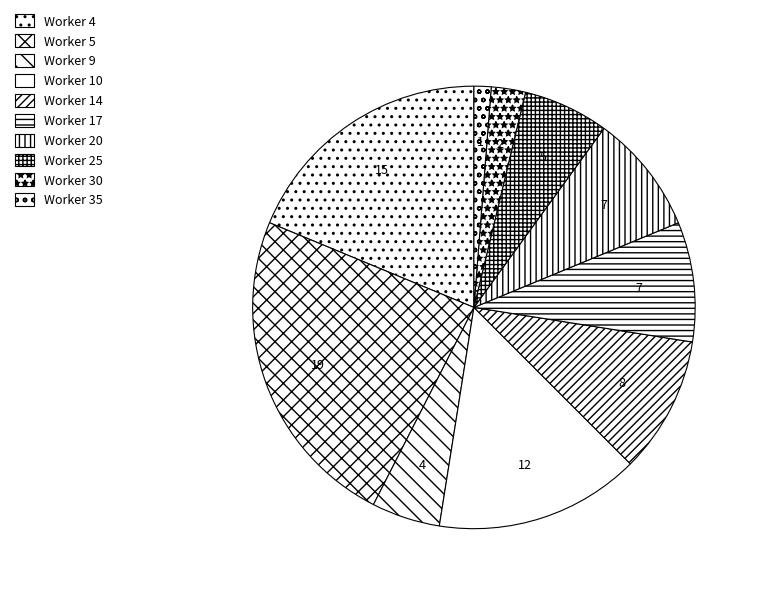

What percentage is the Worker 5 slice, to the nearest percent?

24%